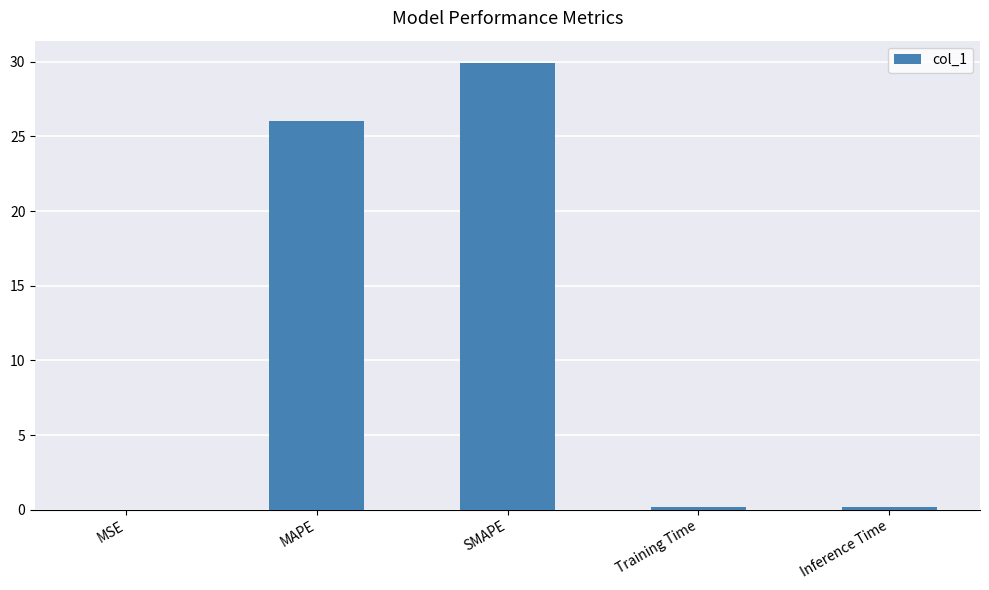

Where is the data nearest to the value 14?

MAPE